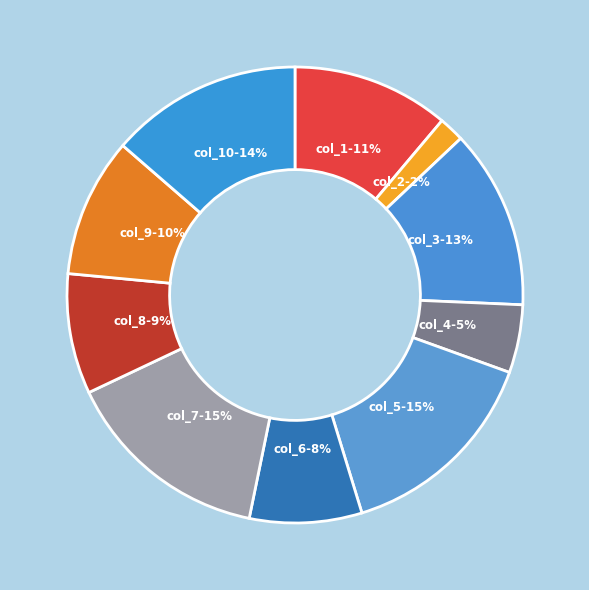

What is the smallest slice in the pie chart?

col_2